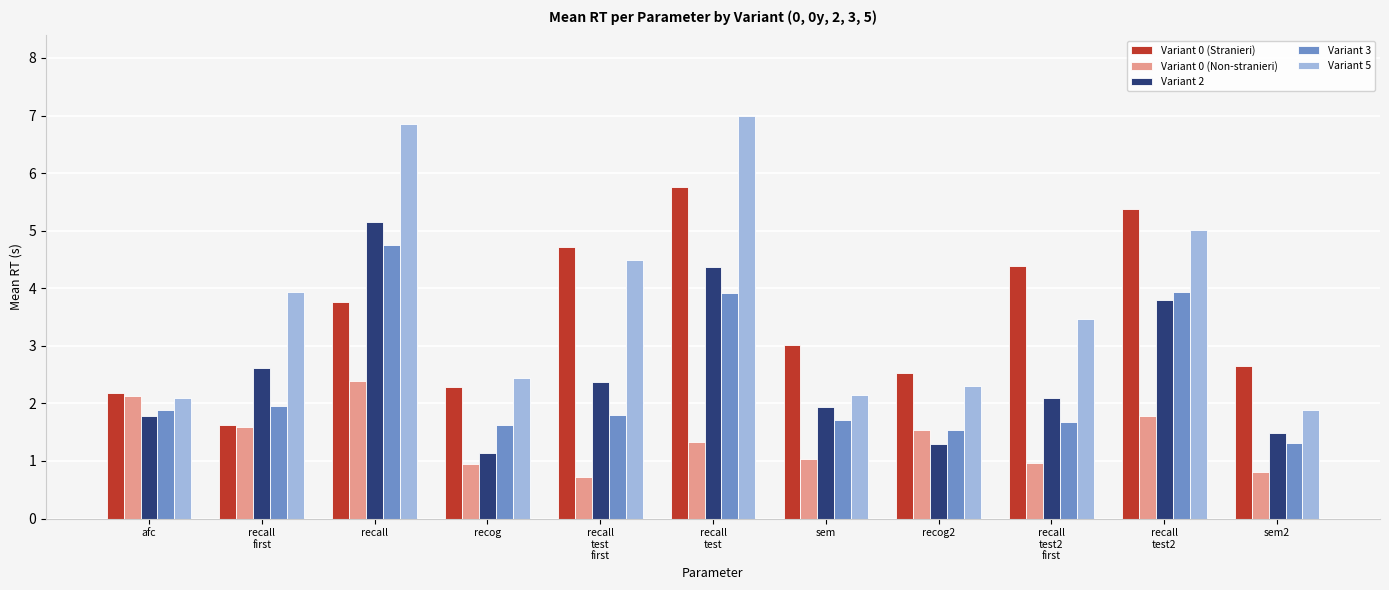

Rank the series by their maximum value, from highest to lowest.

Variant 5, Variant 0 (Stranieri), Variant 2, Variant 3, Variant 0 (Non-stranieri)